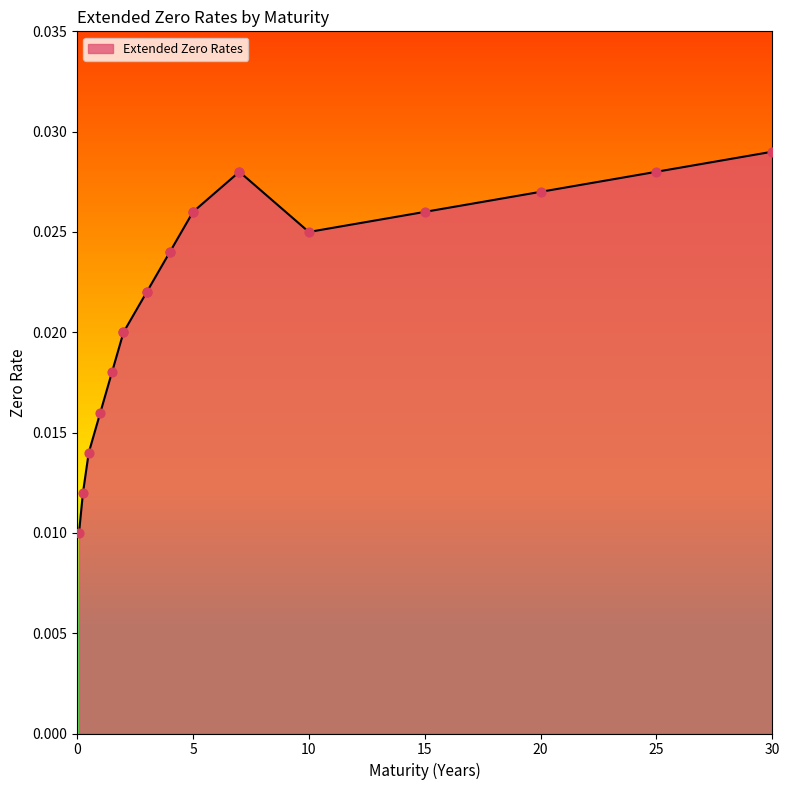

Which has a higher value, 4 or 3?

4